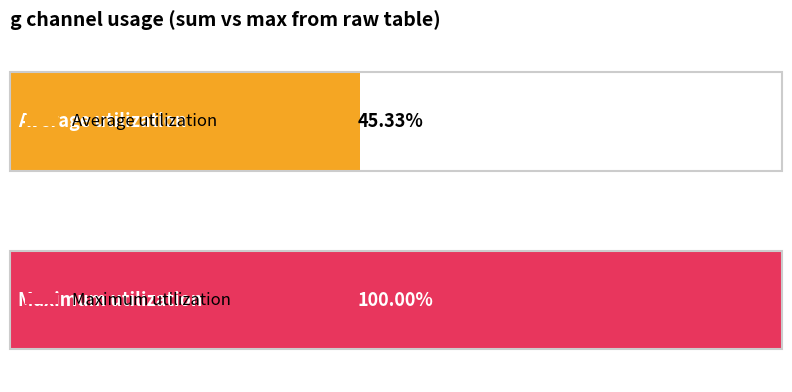

Are the bars horizontal?

Yes